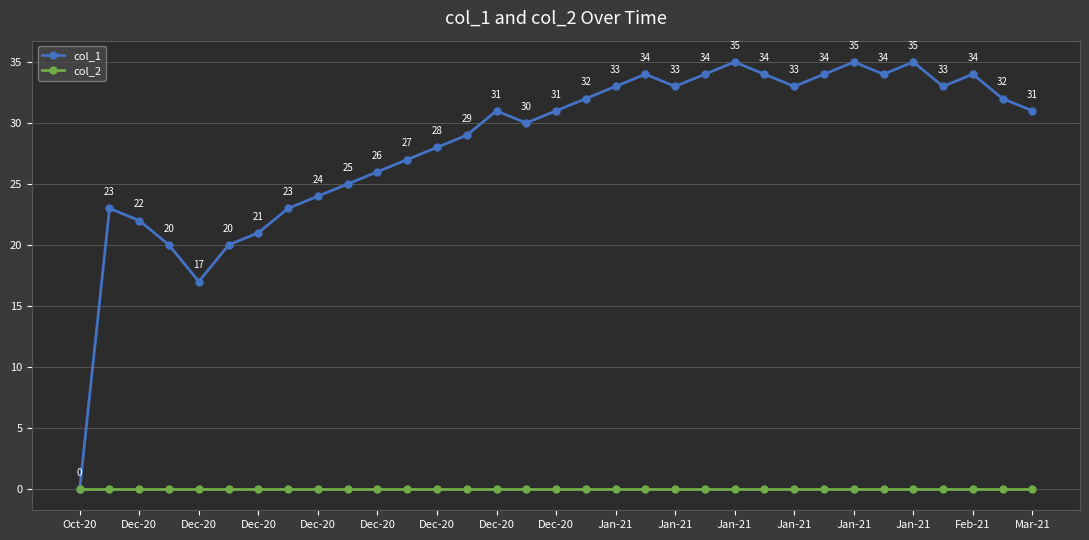

Which series has the largest total across all categories?

col_1